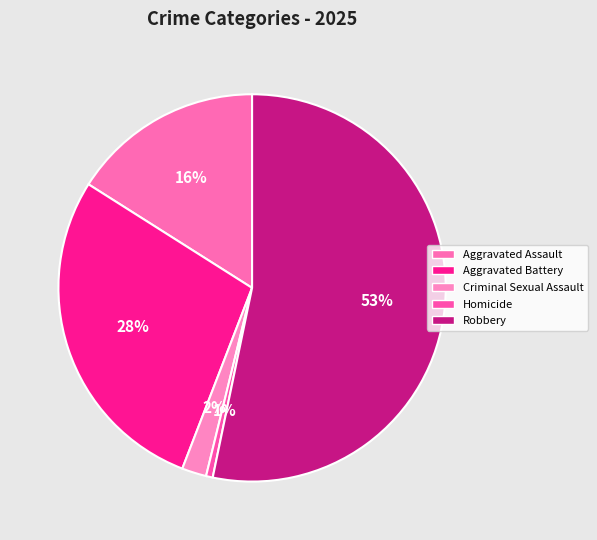

How many segments does this pie chart have?

5